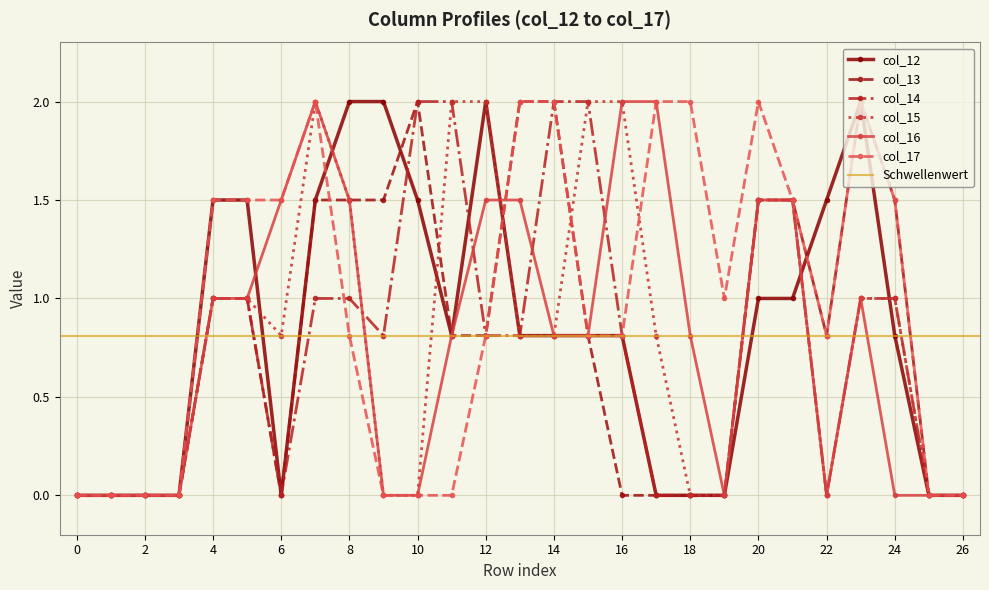

True or false: col_13 has more than 1 points higher than both neighbors.

True